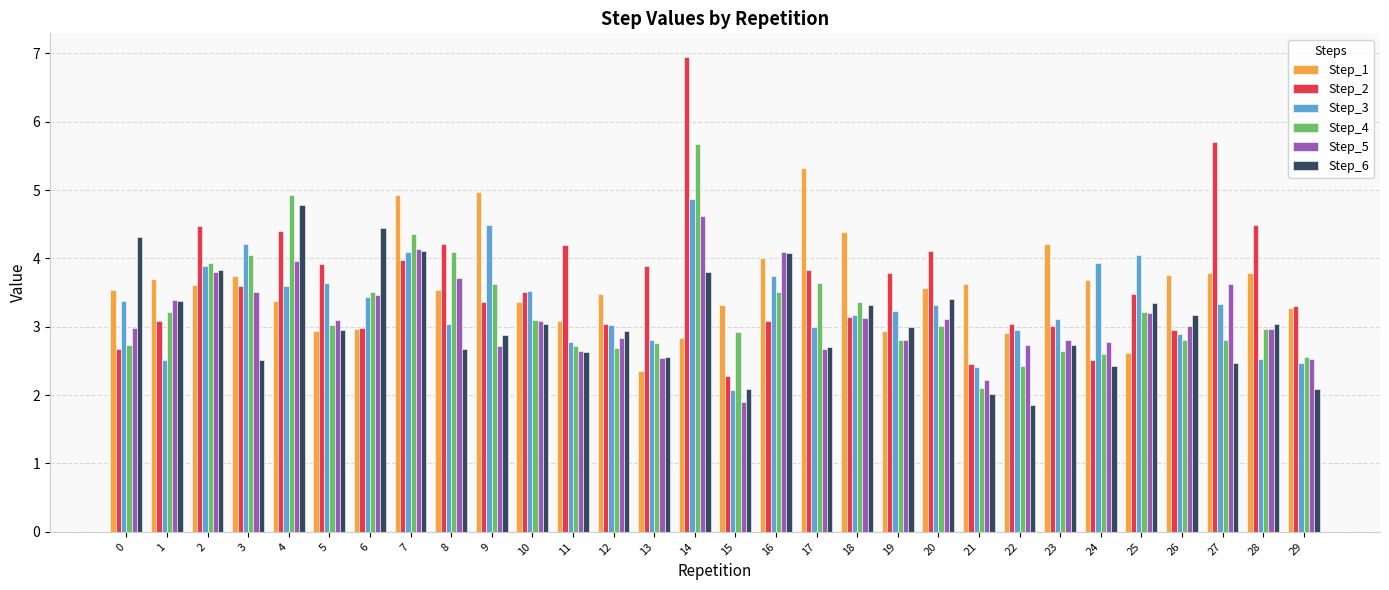

What is the approximate value of Step_3 at 1?

2.5